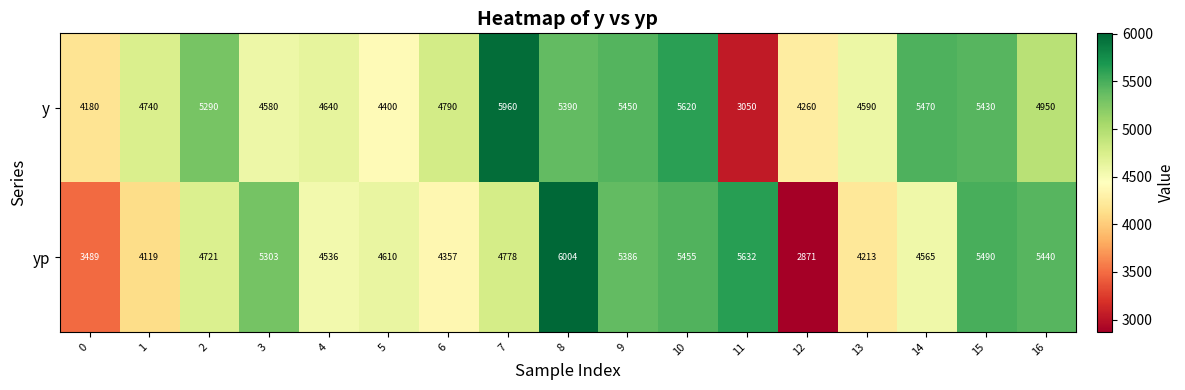

Read the yp value at 4.

4536